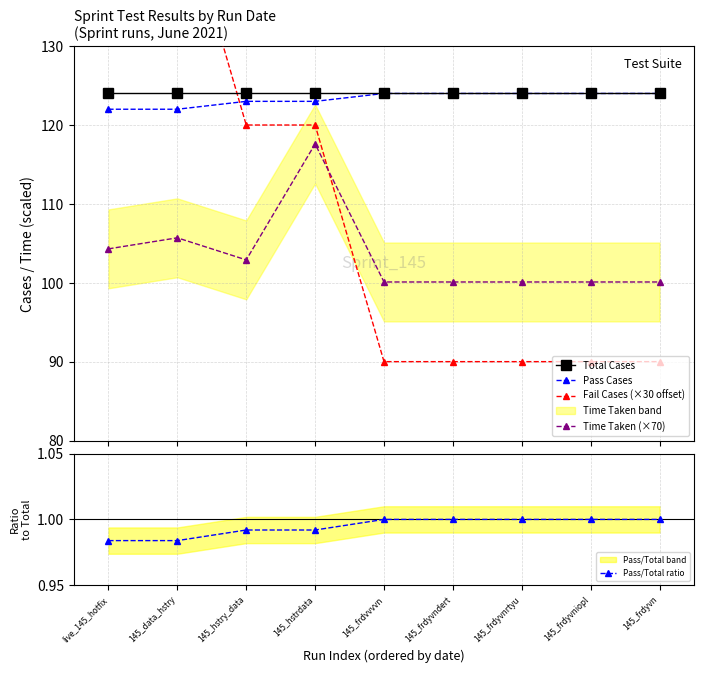

How many intersections are there between Pass Cases and Fail Cases (×30 offset)?

1